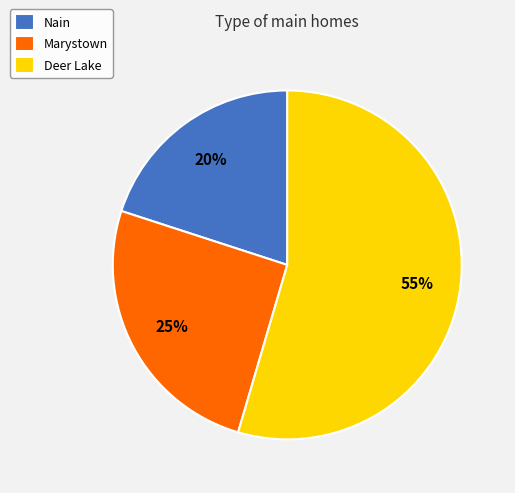

The Nain slice represents 20% of the pie. True or false?

True